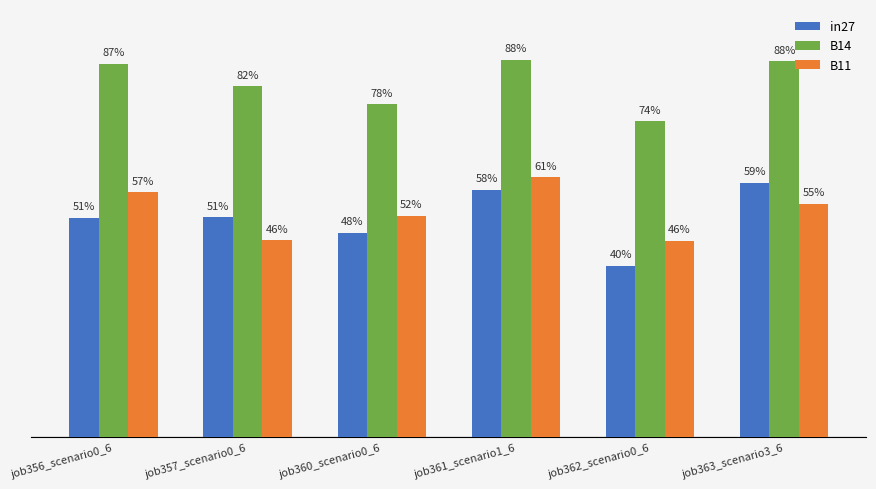

Are the bars horizontal?

No